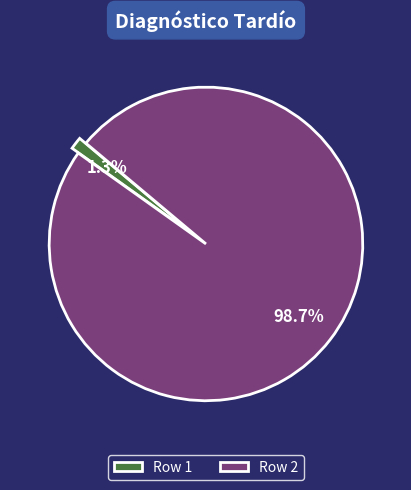

Between Row 1 and Row 2, which is larger?

Row 2